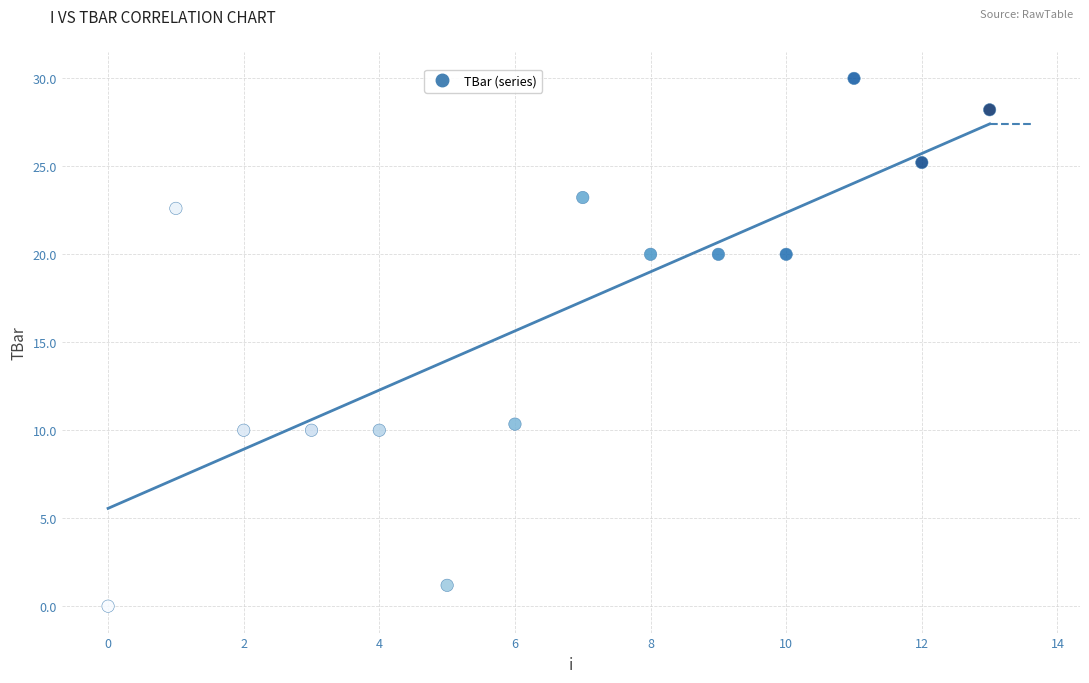

What is the range of Y values (max minus min)?

30.0